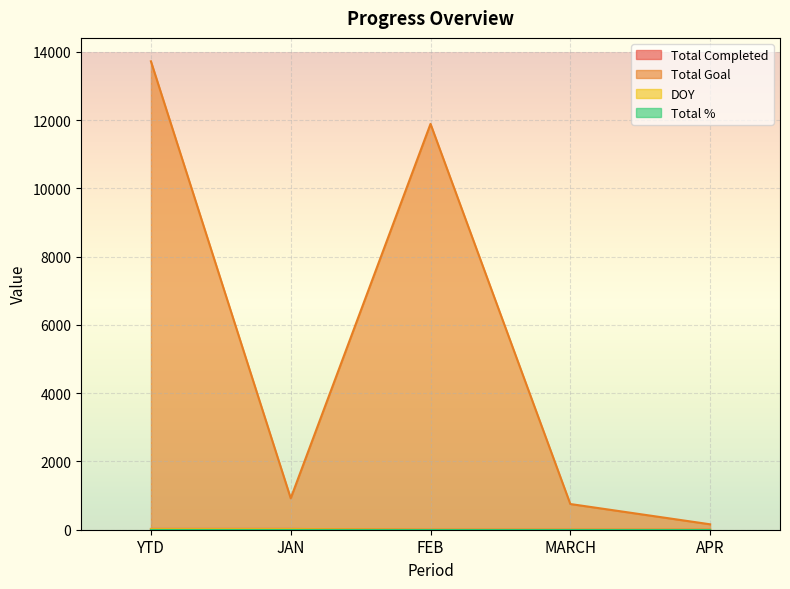

True or false: Total Completed and DOY cross at least once.

False